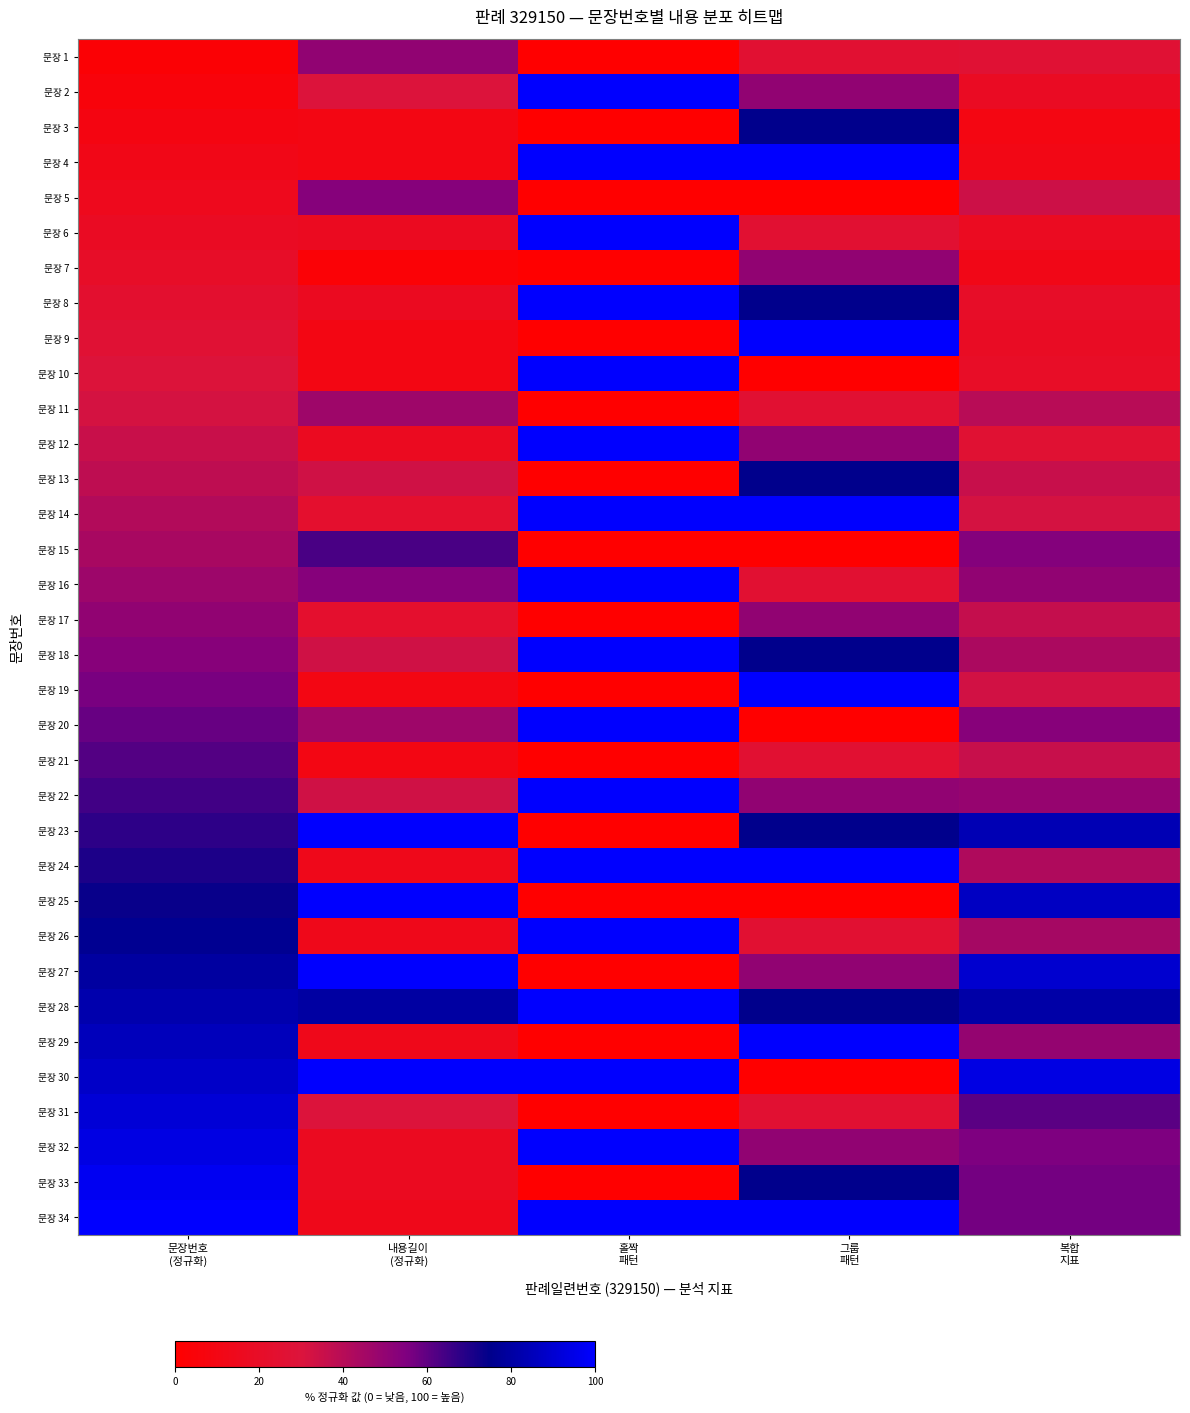

Reading left to right, extract all data points from this chart.

문장 1: 문장번호
(정규화)=2.9	내용길이
(정규화)=50.0	홀짝
패턴=0.0	그룹
패턴=25.0	복합
지표=26.5
문장 2: 문장번호
(정규화)=5.9	내용길이
(정규화)=30.0	홀짝
패턴=100.0	그룹
패턴=50.0	복합
지표=17.9
문장 3: 문장번호
(정규화)=8.8	내용길이
(정규화)=10.0	홀짝
패턴=0.0	그룹
패턴=75.0	복합
지표=9.4
문장 4: 문장번호
(정규화)=11.8	내용길이
(정규화)=10.0	홀짝
패턴=100.0	그룹
패턴=100.0	복합
지표=10.9
문장 5: 문장번호
(정규화)=14.7	내용길이
(정규화)=53.3	홀짝
패턴=0.0	그룹
패턴=0.0	복합
지표=34.0
문장 6: 문장번호
(정규화)=17.6	내용길이
(정규화)=16.7	홀짝
패턴=100.0	그룹
패턴=25.0	복합
지표=17.2
문장 7: 문장번호
(정규화)=20.6	내용길이
(정규화)=3.3	홀짝
패턴=0.0	그룹
패턴=50.0	복합
지표=12.0
문장 8: 문장번호
(정규화)=23.5	내용길이
(정규화)=16.7	홀짝
패턴=100.0	그룹
패턴=75.0	복합
지표=20.1
문장 9: 문장번호
(정규화)=26.5	내용길이
(정규화)=10.0	홀짝
패턴=0.0	그룹
패턴=100.0	복합
지표=18.2
문장 10: 문장번호
(정규화)=29.4	내용길이
(정규화)=10.0	홀짝
패턴=100.0	그룹
패턴=0.0	복합
지표=19.7
문장 11: 문장번호
(정규화)=32.4	내용길이
(정규화)=46.7	홀짝
패턴=0.0	그룹
패턴=25.0	복합
지표=39.5
문장 12: 문장번호
(정규화)=35.3	내용길이
(정규화)=16.7	홀짝
패턴=100.0	그룹
패턴=50.0	복합
지표=26.0
문장 13: 문장번호
(정규화)=38.2	내용길이
(정규화)=33.3	홀짝
패턴=0.0	그룹
패턴=75.0	복합
지표=35.8
문장 14: 문장번호
(정규화)=41.2	내용길이
(정규화)=23.3	홀짝
패턴=100.0	그룹
패턴=100.0	복합
지표=32.3
문장 15: 문장번호
(정규화)=44.1	내용길이
(정규화)=63.3	홀짝
패턴=0.0	그룹
패턴=0.0	복합
지표=53.7
문장 16: 문장번호
(정규화)=47.1	내용길이
(정규화)=53.3	홀짝
패턴=100.0	그룹
패턴=25.0	복합
지표=50.2
문장 17: 문장번호
(정규화)=50.0	내용길이
(정규화)=23.3	홀짝
패턴=0.0	그룹
패턴=50.0	복합
지표=36.7
문장 18: 문장번호
(정규화)=52.9	내용길이
(정규화)=33.3	홀짝
패턴=100.0	그룹
패턴=75.0	복합
지표=43.1
문장 19: 문장번호
(정규화)=55.9	내용길이
(정규화)=10.0	홀짝
패턴=0.0	그룹
패턴=100.0	복합
지표=32.9
문장 20: 문장번호
(정규화)=58.8	내용길이
(정규화)=46.7	홀짝
패턴=100.0	그룹
패턴=0.0	복합
지표=52.7
문장 21: 문장번호
(정규화)=61.8	내용길이
(정규화)=10.0	홀짝
패턴=0.0	그룹
패턴=25.0	복합
지표=35.9
문장 22: 문장번호
(정규화)=64.7	내용길이
(정규화)=33.3	홀짝
패턴=100.0	그룹
패턴=50.0	복합
지표=49.0
문장 23: 문장번호
(정규화)=67.6	내용길이
(정규화)=100.0	홀짝
패턴=0.0	그룹
패턴=75.0	복합
지표=83.8
문장 24: 문장번호
(정규화)=70.6	내용길이
(정규화)=13.3	홀짝
패턴=100.0	그룹
패턴=100.0	복합
지표=42.0
문장 25: 문장번호
(정규화)=73.5	내용길이
(정규화)=100.0	홀짝
패턴=0.0	그룹
패턴=0.0	복합
지표=86.8
문장 26: 문장번호
(정규화)=76.5	내용길이
(정규화)=13.3	홀짝
패턴=100.0	그룹
패턴=25.0	복합
지표=44.9
문장 27: 문장번호
(정규화)=79.4	내용길이
(정규화)=100.0	홀짝
패턴=0.0	그룹
패턴=50.0	복합
지표=89.7
문장 28: 문장번호
(정규화)=82.4	내용길이
(정규화)=80.0	홀짝
패턴=100.0	그룹
패턴=75.0	복합
지표=81.2
문장 29: 문장번호
(정규화)=85.3	내용길이
(정규화)=13.3	홀짝
패턴=0.0	그룹
패턴=100.0	복합
지표=49.3
문장 30: 문장번호
(정규화)=88.2	내용길이
(정규화)=100.0	홀짝
패턴=100.0	그룹
패턴=0.0	복합
지표=94.1
문장 31: 문장번호
(정규화)=91.2	내용길이
(정규화)=30.0	홀짝
패턴=0.0	그룹
패턴=25.0	복합
지표=60.6
문장 32: 문장번호
(정규화)=94.1	내용길이
(정규화)=16.7	홀짝
패턴=100.0	그룹
패턴=50.0	복합
지표=55.4
문장 33: 문장번호
(정규화)=97.1	내용길이
(정규화)=16.7	홀짝
패턴=0.0	그룹
패턴=75.0	복합
지표=56.9
문장 34: 문장번호
(정규화)=100.0	내용길이
(정규화)=13.3	홀짝
패턴=100.0	그룹
패턴=100.0	복합
지표=56.7